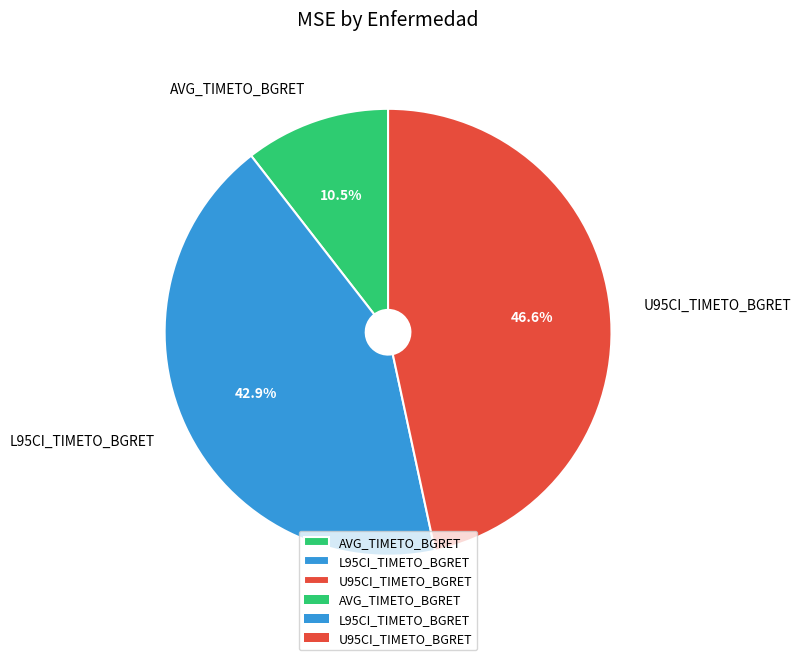

To the nearest percent, what is the difference between the U95CI_TIMETO_BGRET and AVG_TIMETO_BGRET slice percentages?

36%